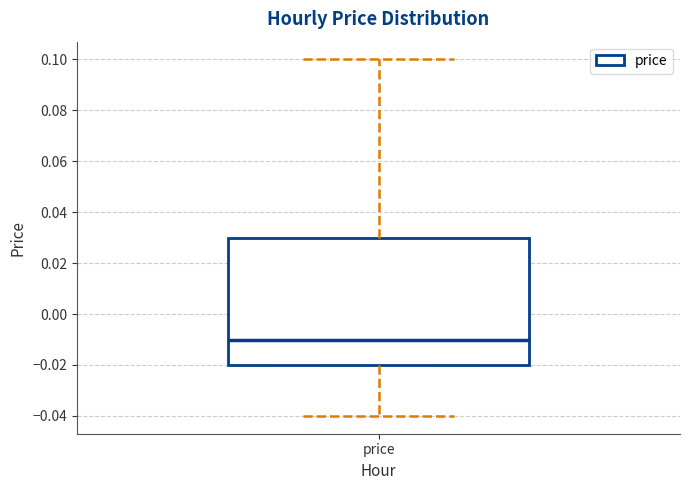

Read this box plot against the y-axis: the position of the median line, the range covered by the box, and the ends of both whiskers. The values are not printed on the chart, so give them approximately, as read against the axis.

median -0.01, box -0.02 to 0.03, whiskers -0.04 to 0.10